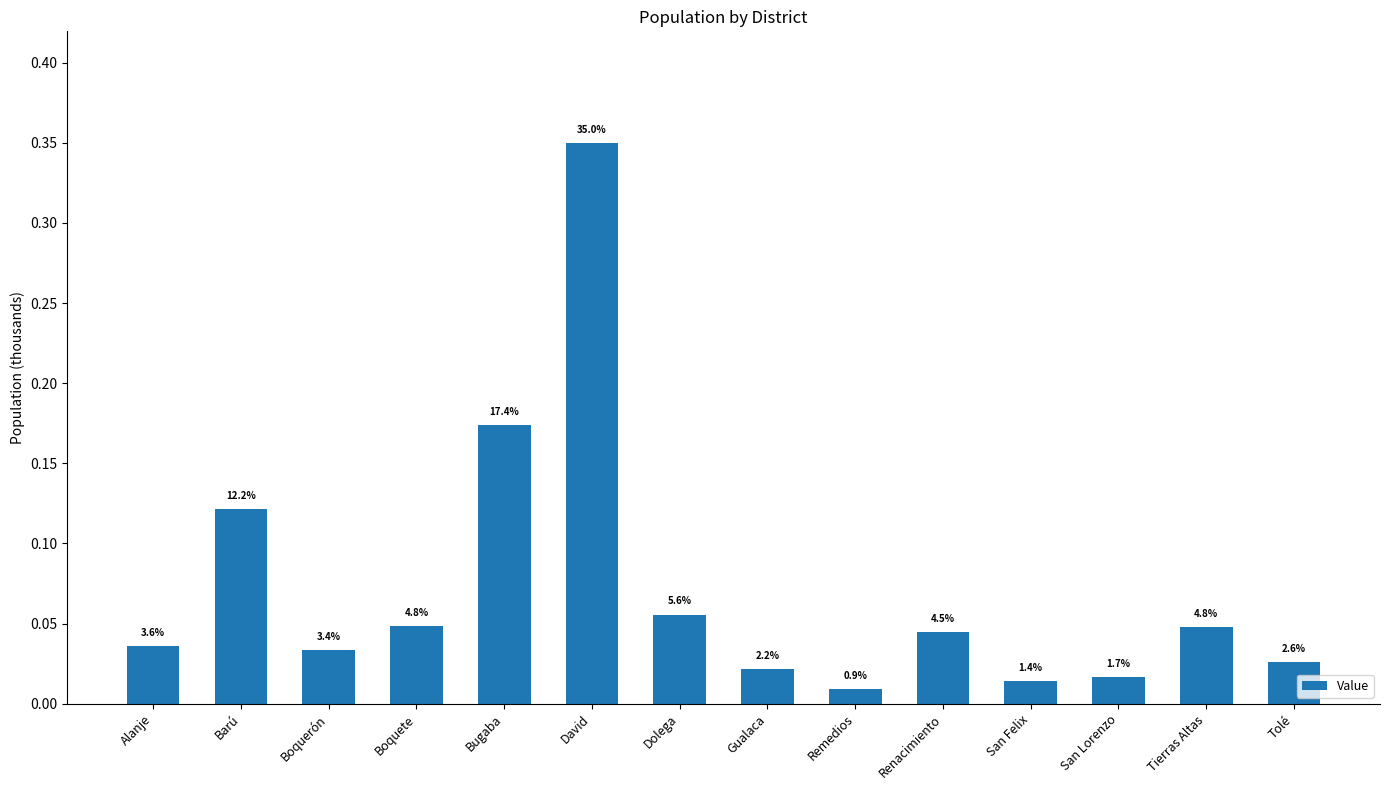

Does the chart contain any negative values?

No